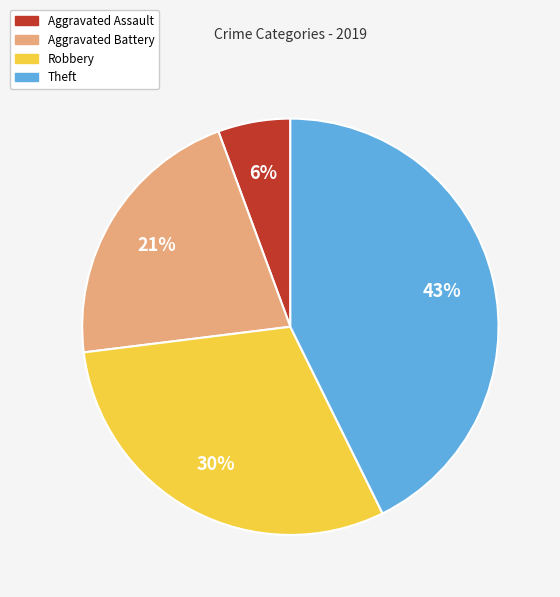

Which slice is the smallest?

Aggravated Assault